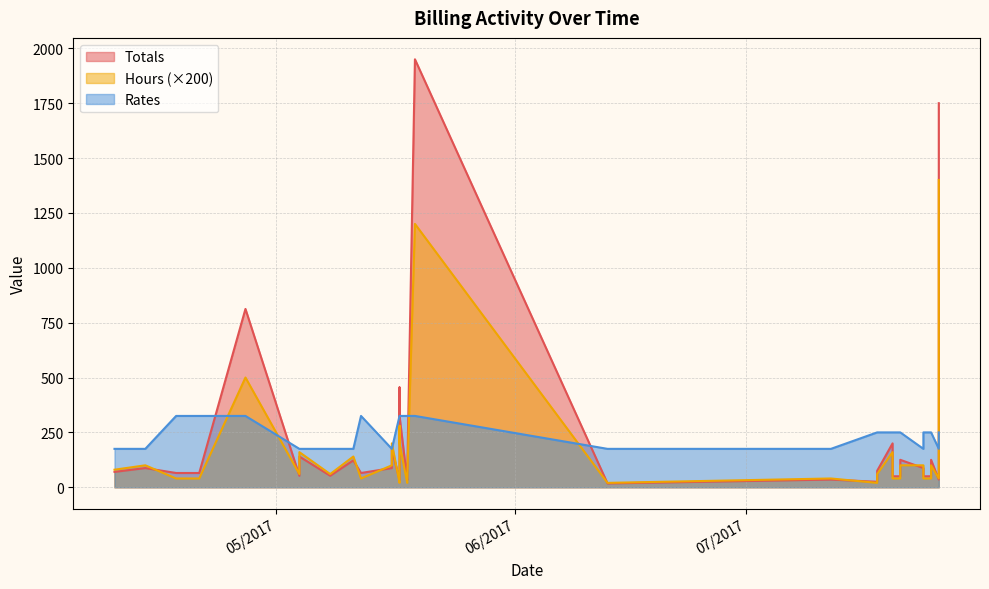

What are all the series names shown in the legend?

Totals, Hours, Rates